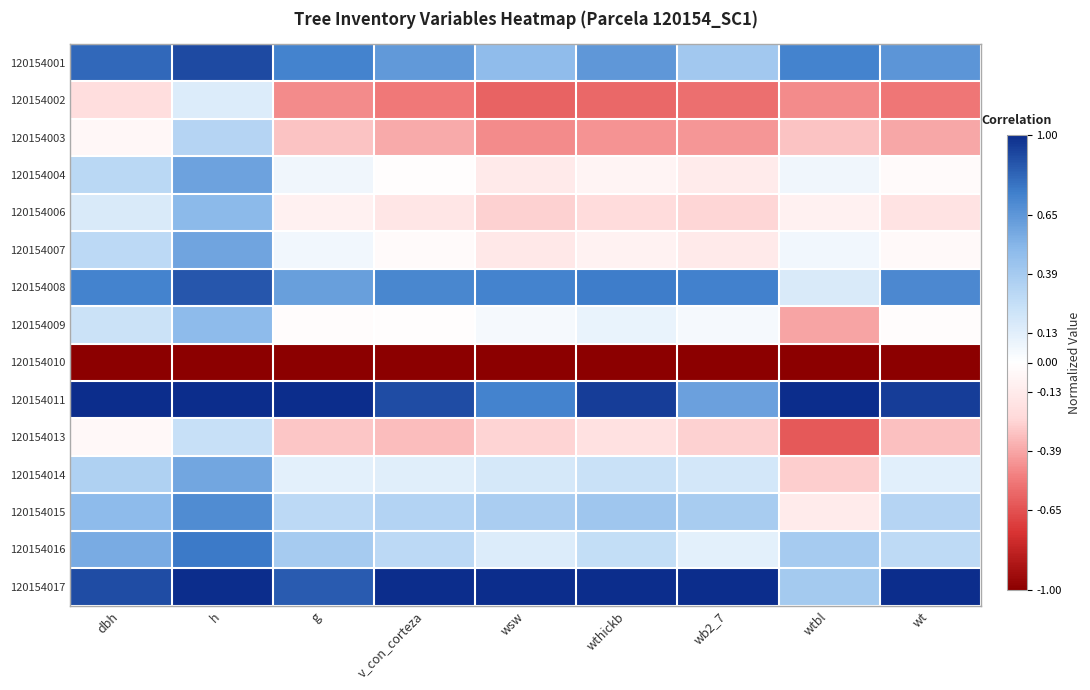

Count the number of categories in the chart.

9